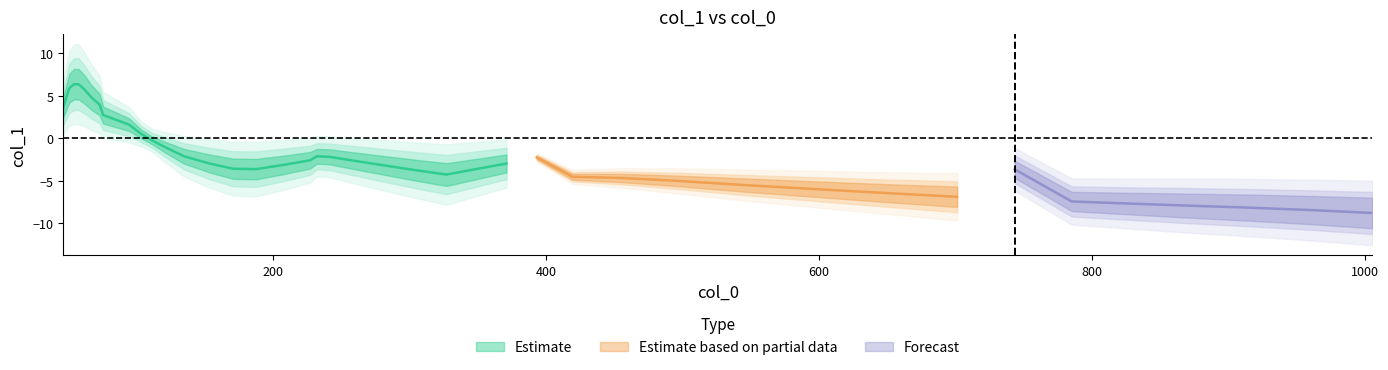

What is the difference between the maximum and minimum values?

15.7